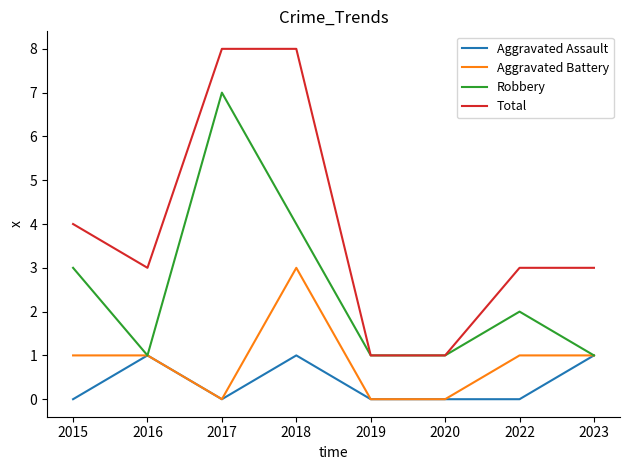

True or false: Total has a value of 2 at 2020.

False